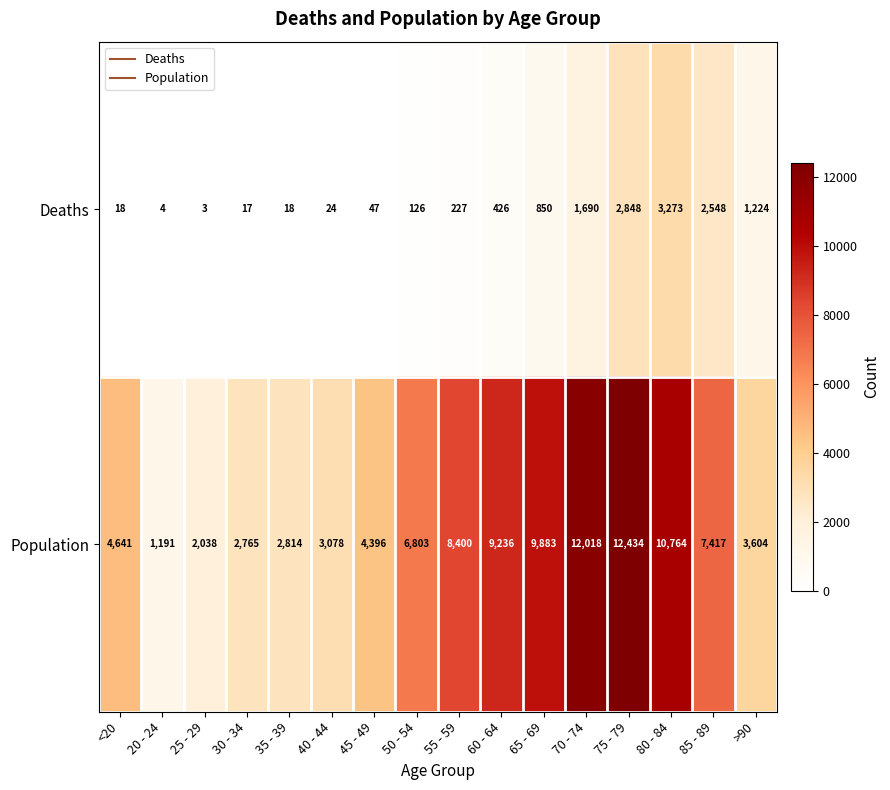

What is the difference between the maximum and second lowest values in the Population series?

10396